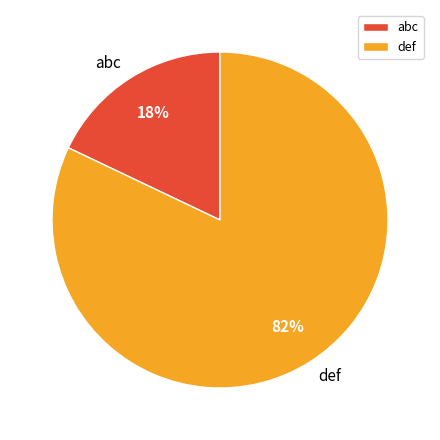

What is the smallest slice in the pie chart?

abc